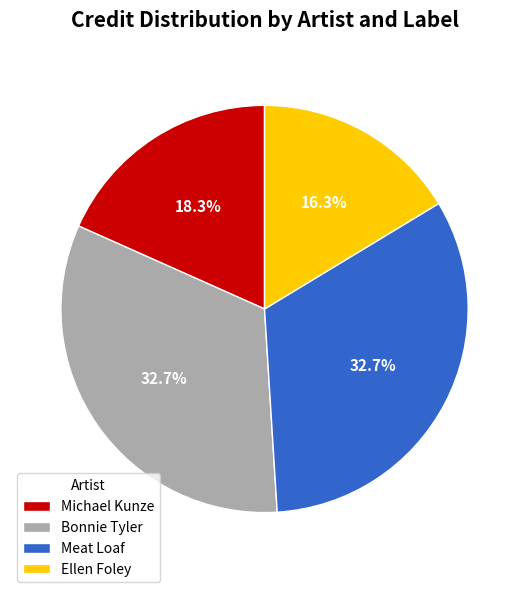

What portion of the pie excludes Michael Kunze?

81.7%